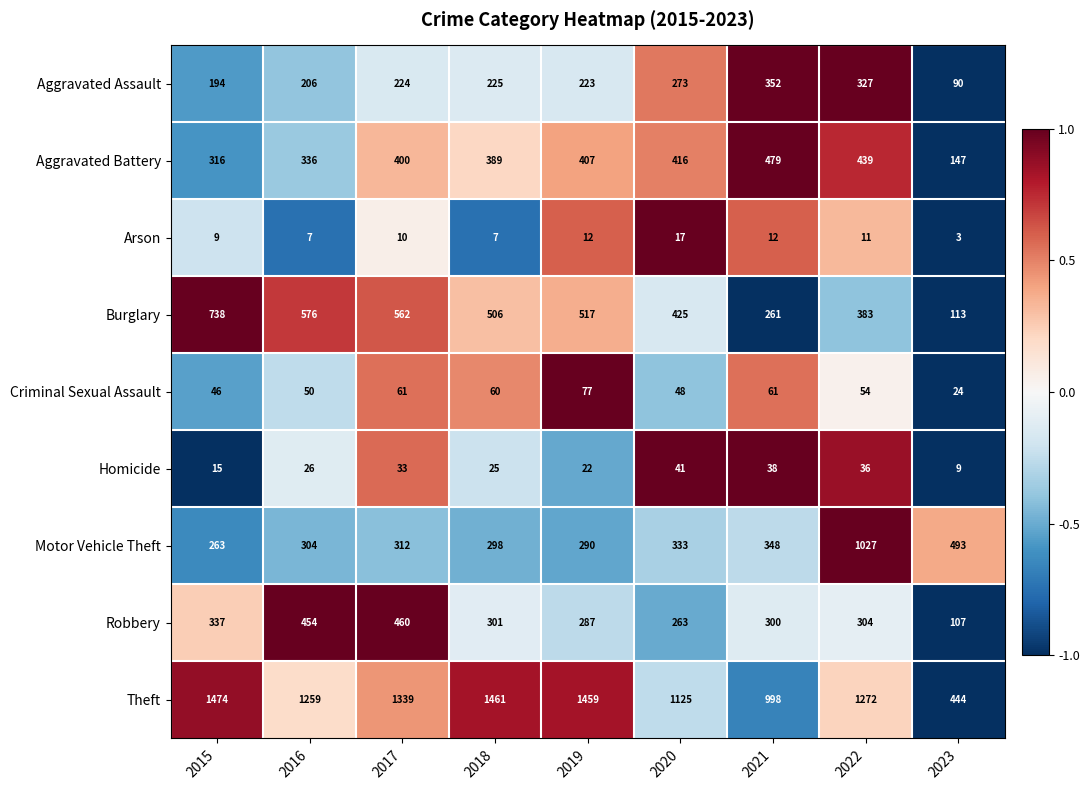

The value of Theft at 2022 is 1958. True or false?

False